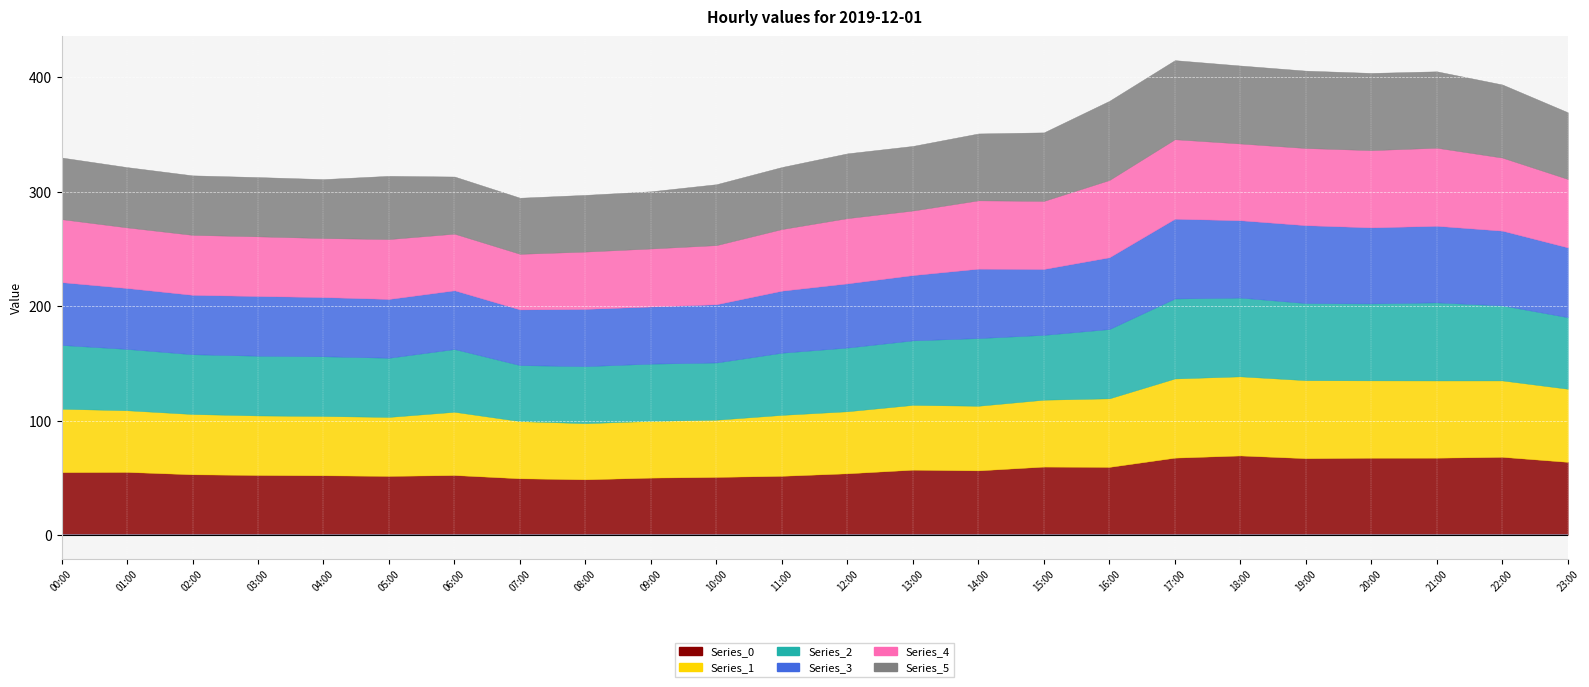

The value of Series_1 at 01:00 is 35.9. True or false?

False